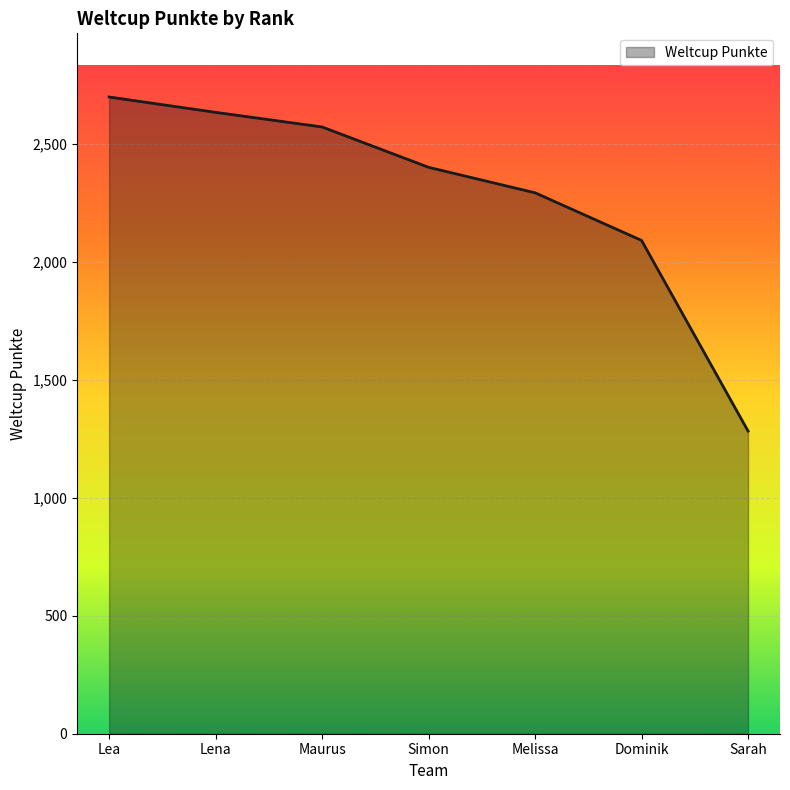

Between Dominik and Melissa, which is larger?

Melissa